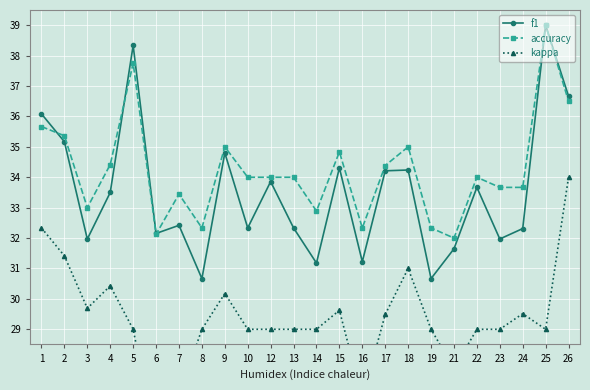

What is the value of the f1 point at the 7th from the left?

32.4